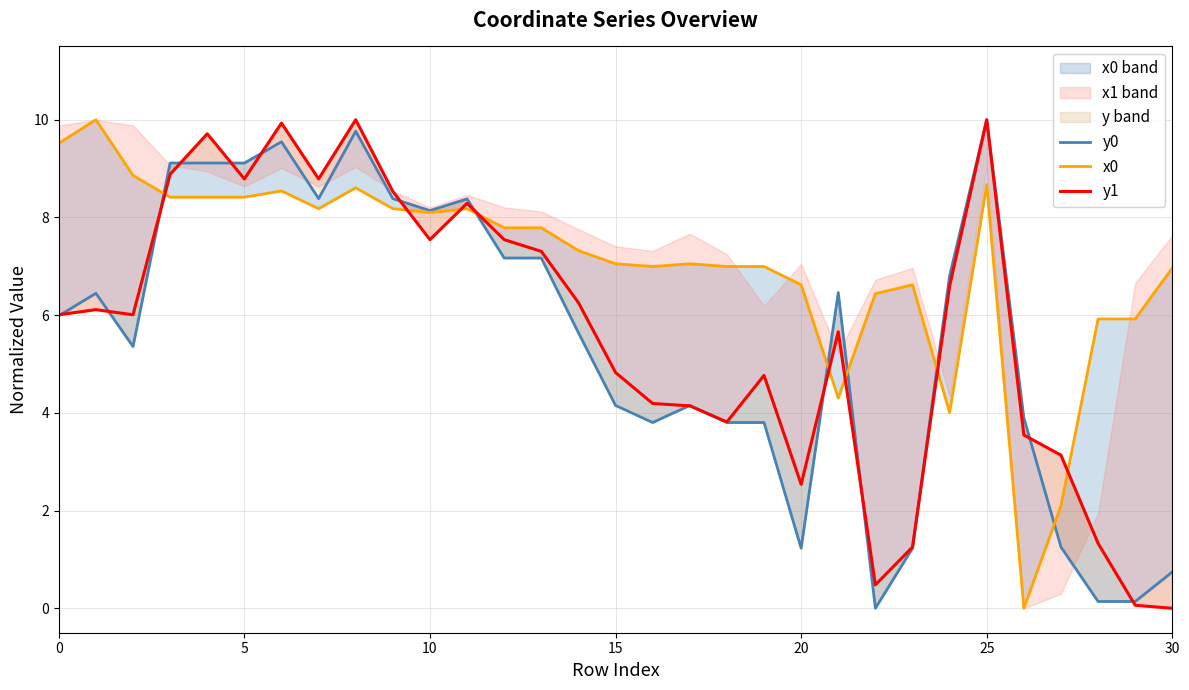

Which has a higher value, 15 or 18?

15